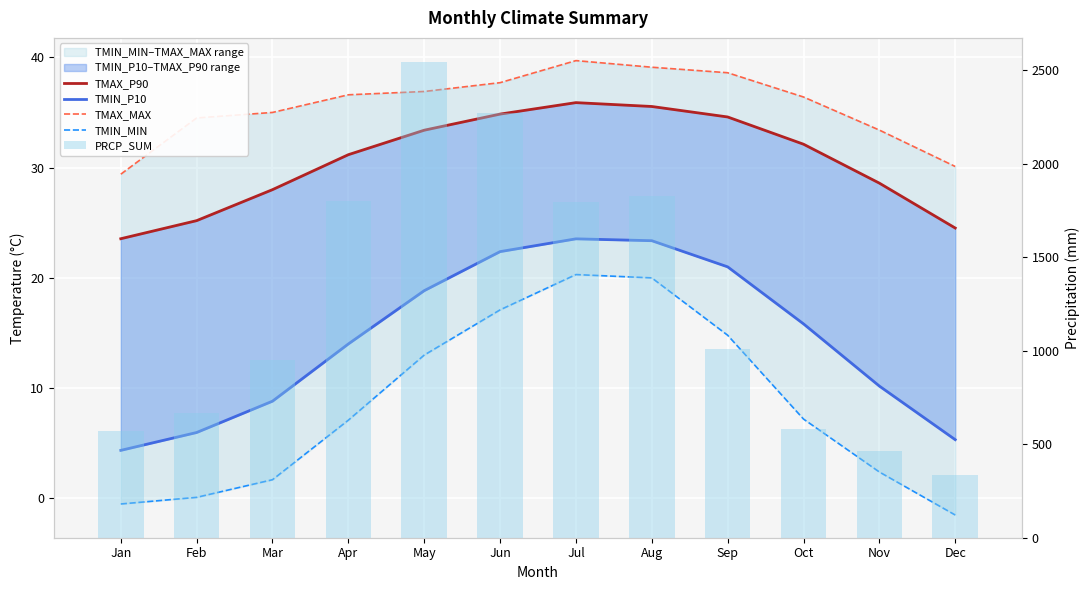

At which category is the sum across all series the highest?

May